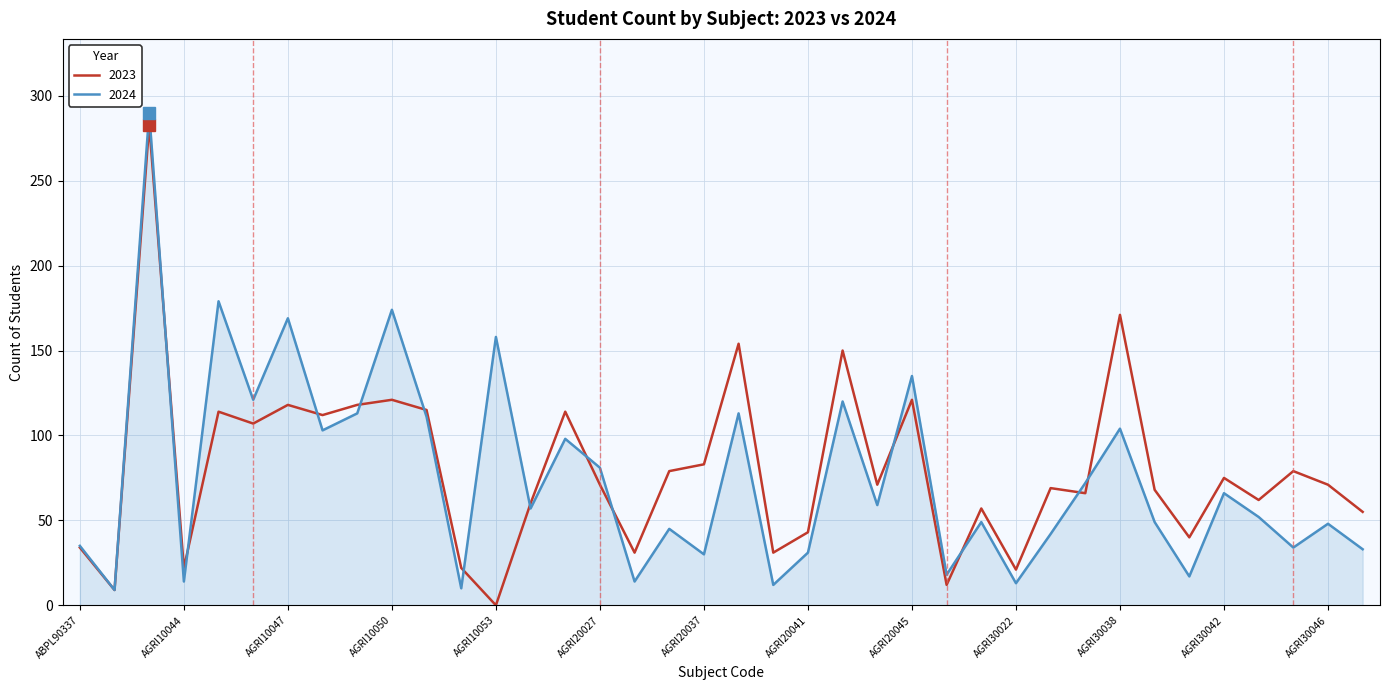

What is the maximum value for 2024?

290